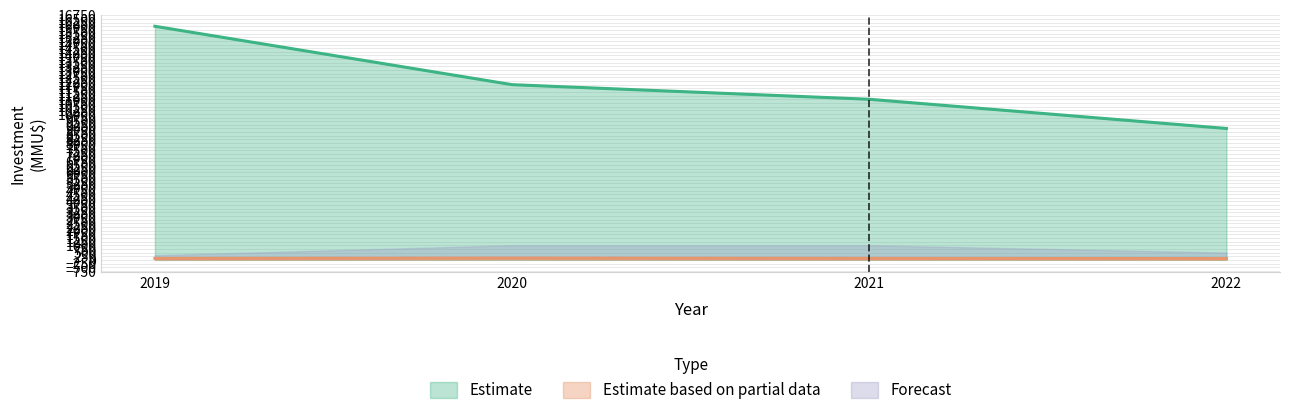

List the labels in order of Count value, smallest first.

2022, 2021, 2020, 2019